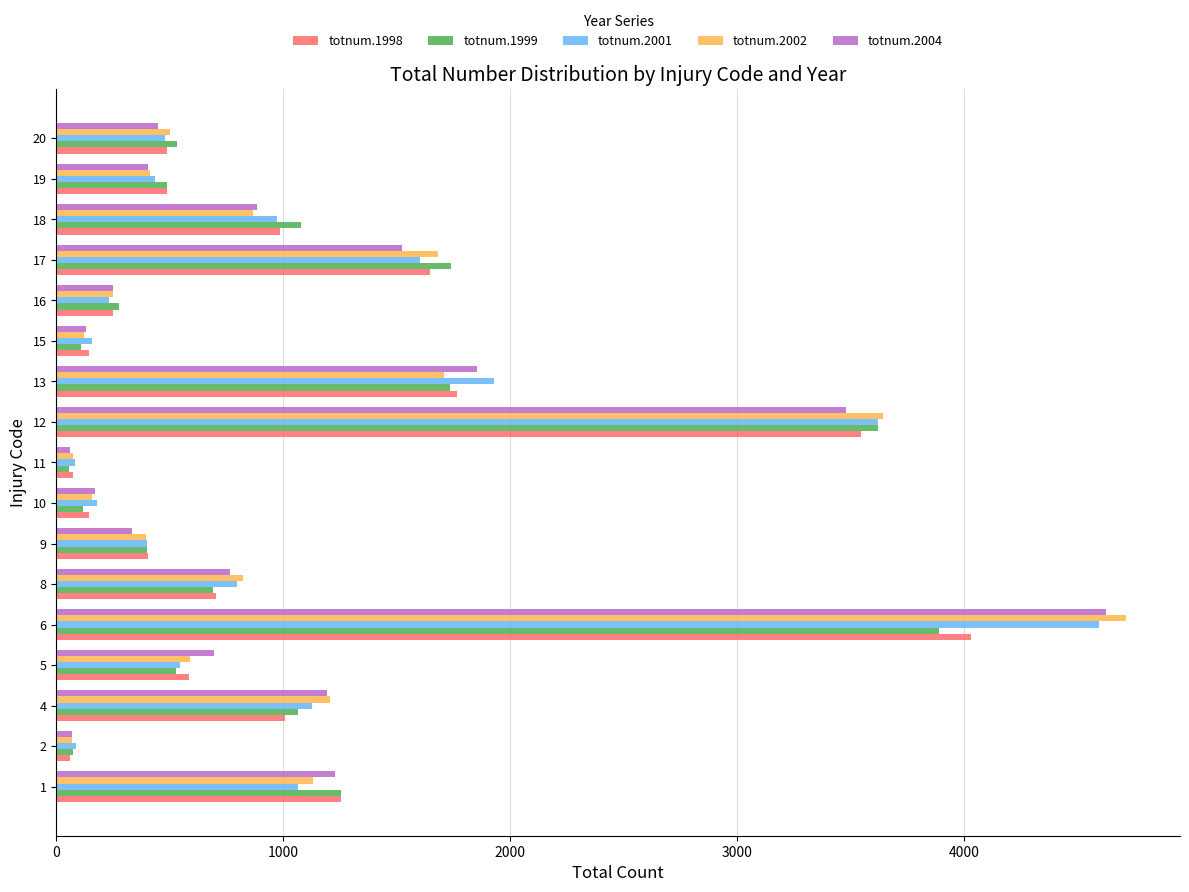

Which series has the largest range (max minus min)?

totnum.2002